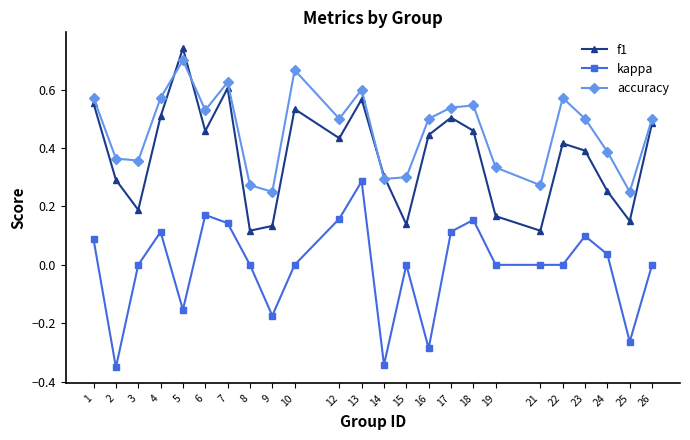

The kappa series shows 0.3 at 12. True or false?

False